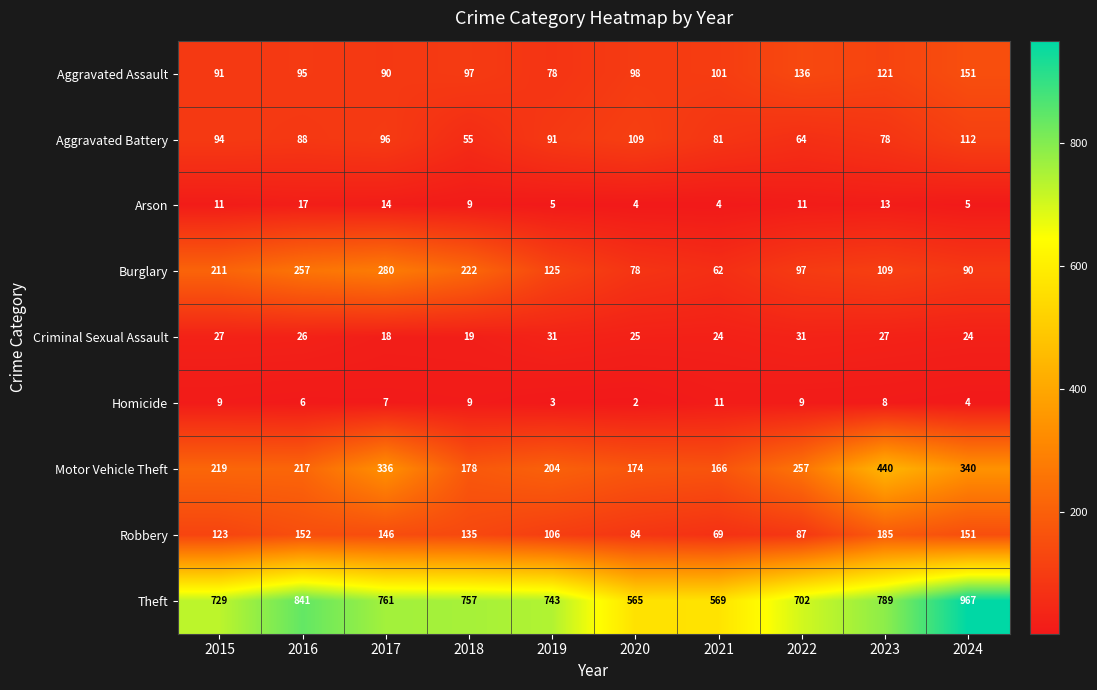

What is the average value of the Criminal Sexual Assault series?

25